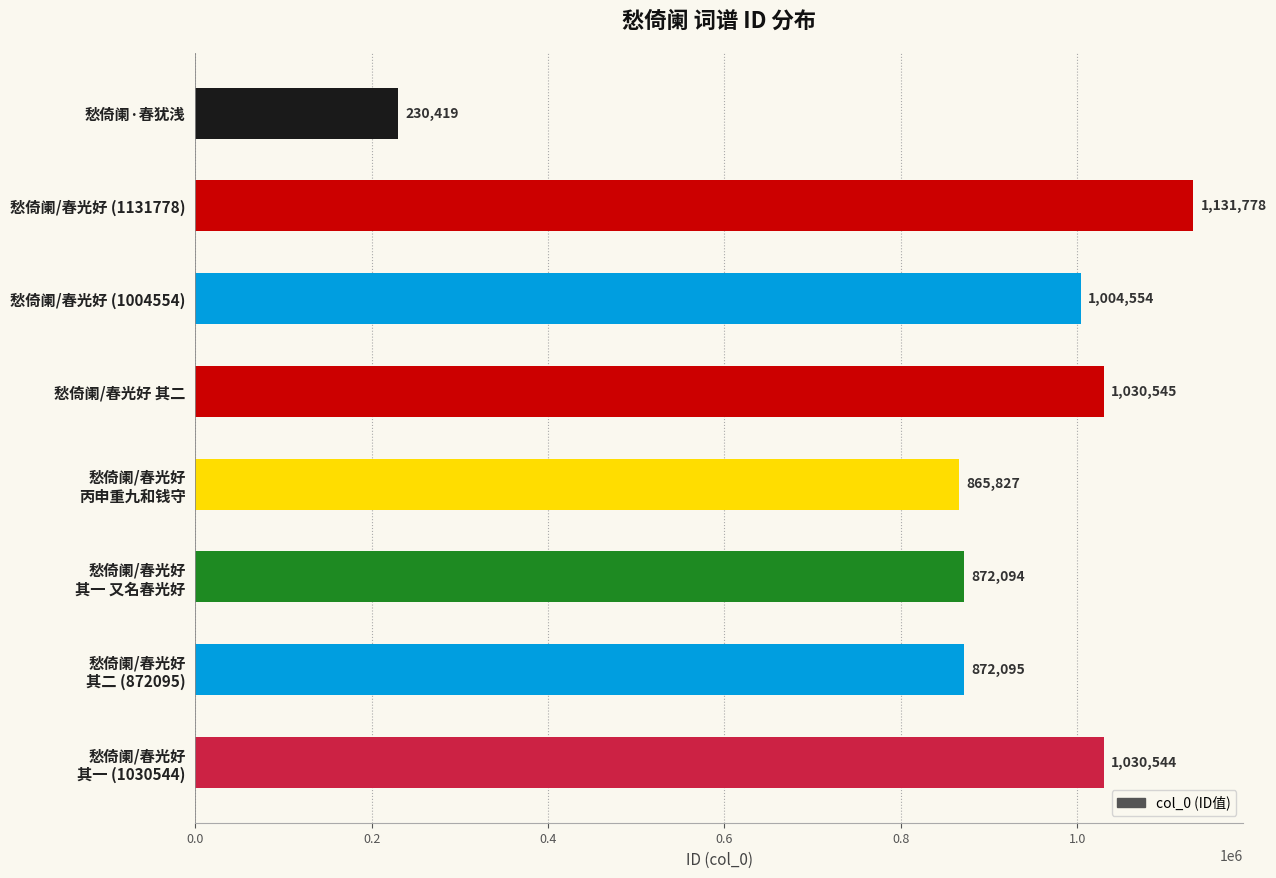

True or false: the data shows 1030545 at 愁倚阑/春光好 其二.

True